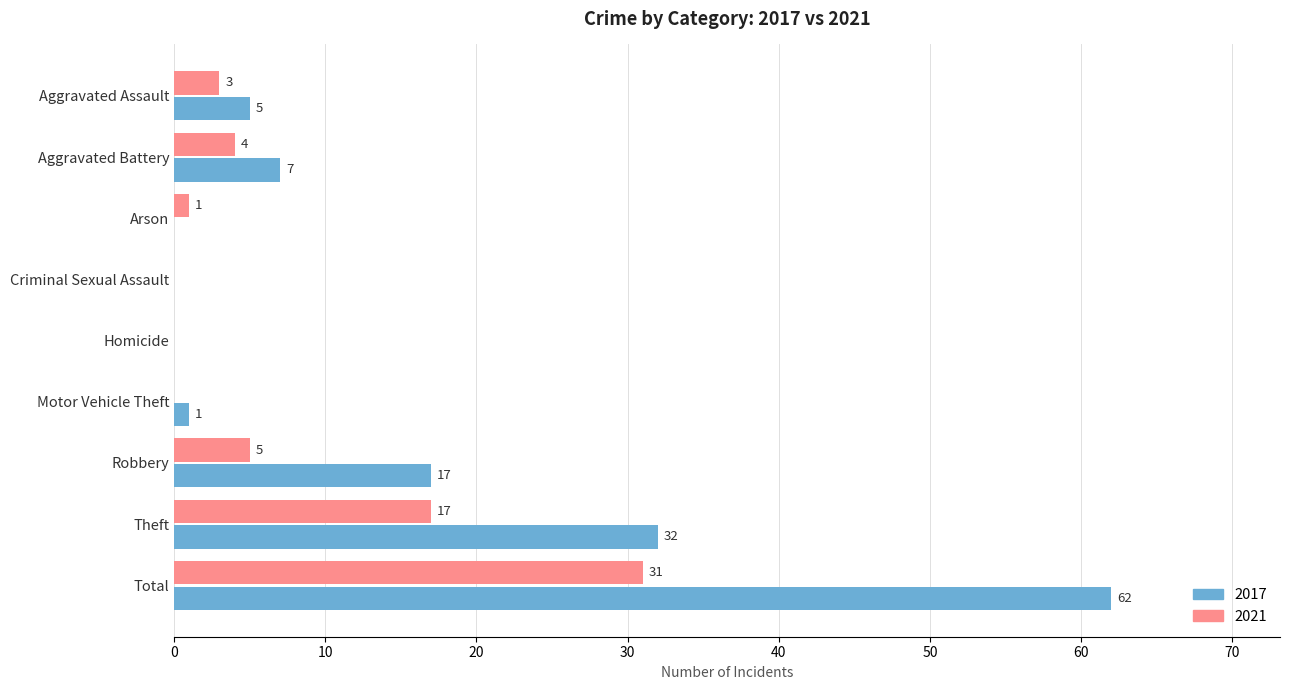

What value does the 2021 series have at Theft?

17